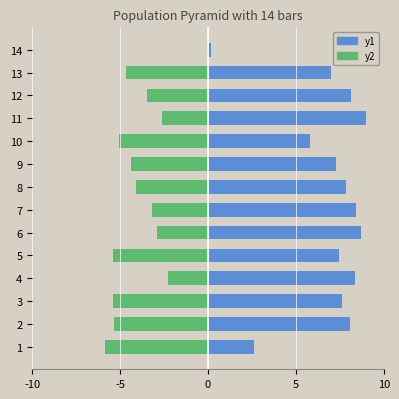

At 4, list the series in order from smallest to largest.

y2, y1